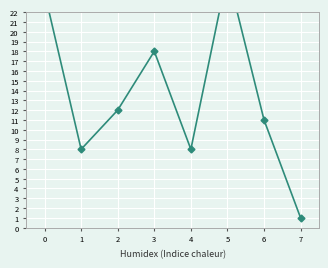

What is the average value?

14